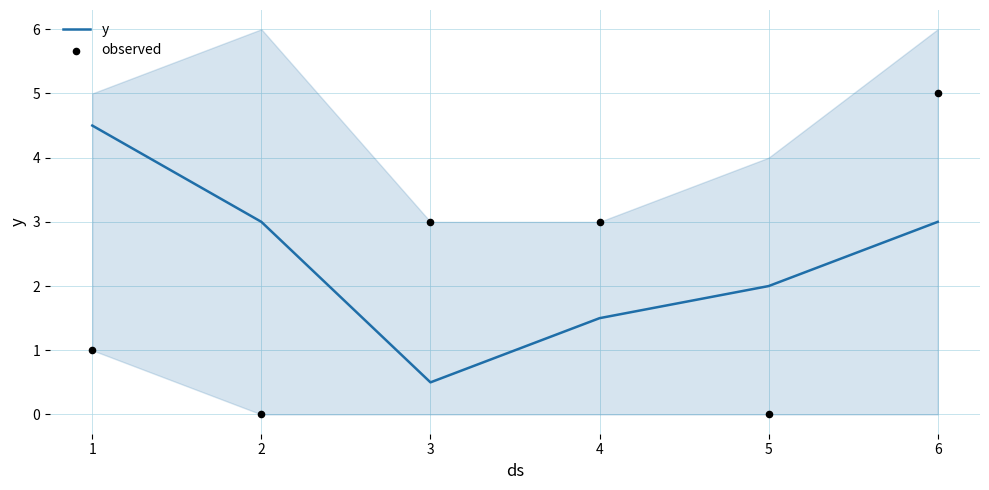

Which series reaches the minimum Y coordinate?

observed